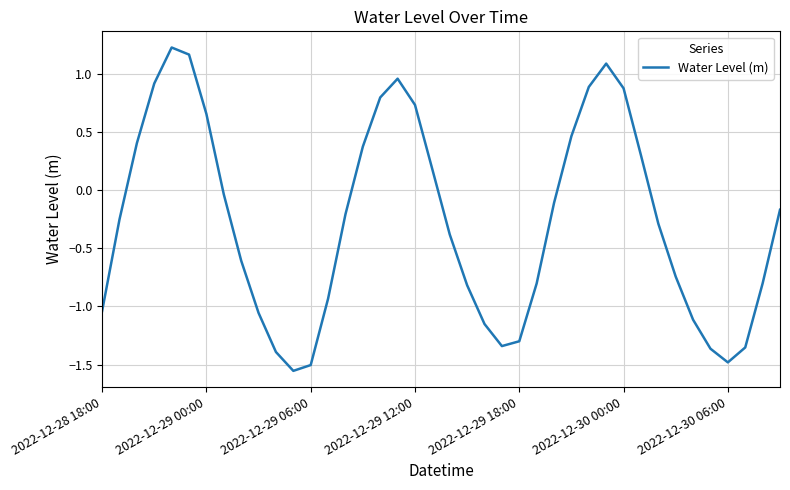

How many positive values are there?

15